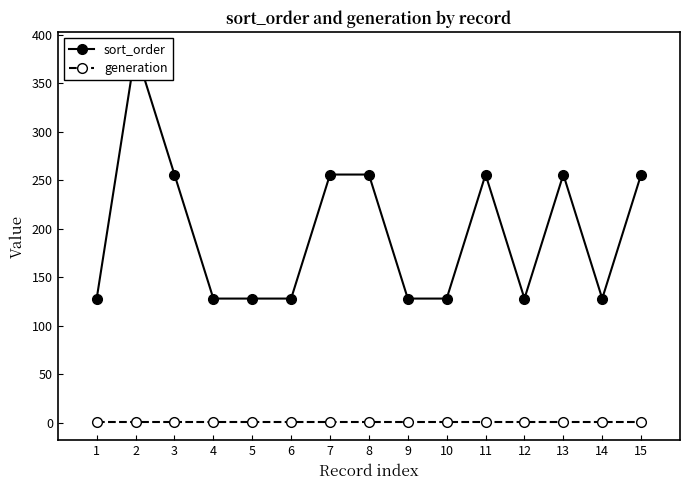

Which series has the largest range (max minus min)?

sort_order